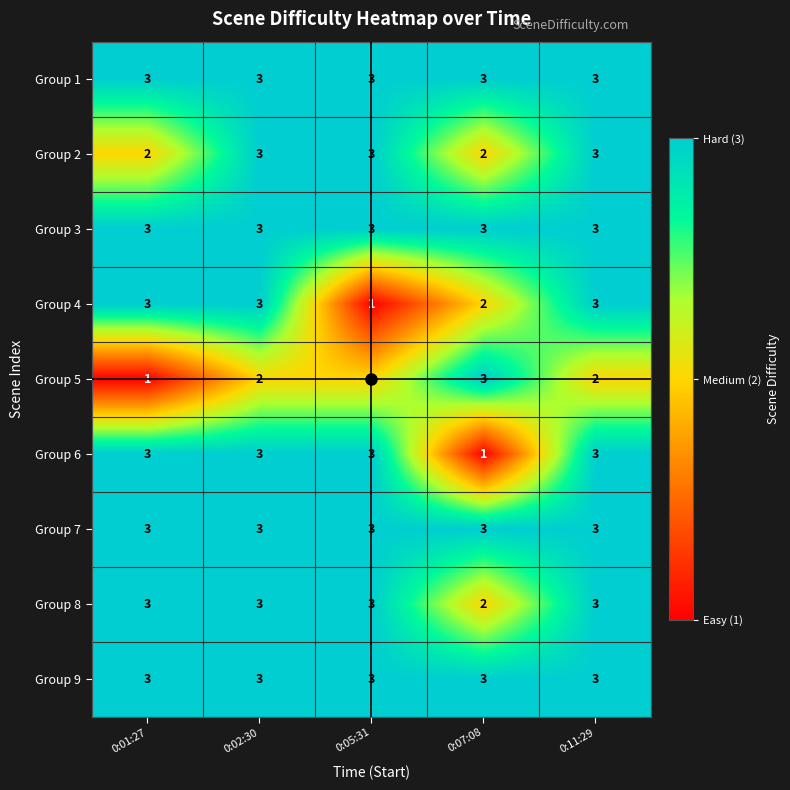

What is the total value across all series at 0:02:30?

26